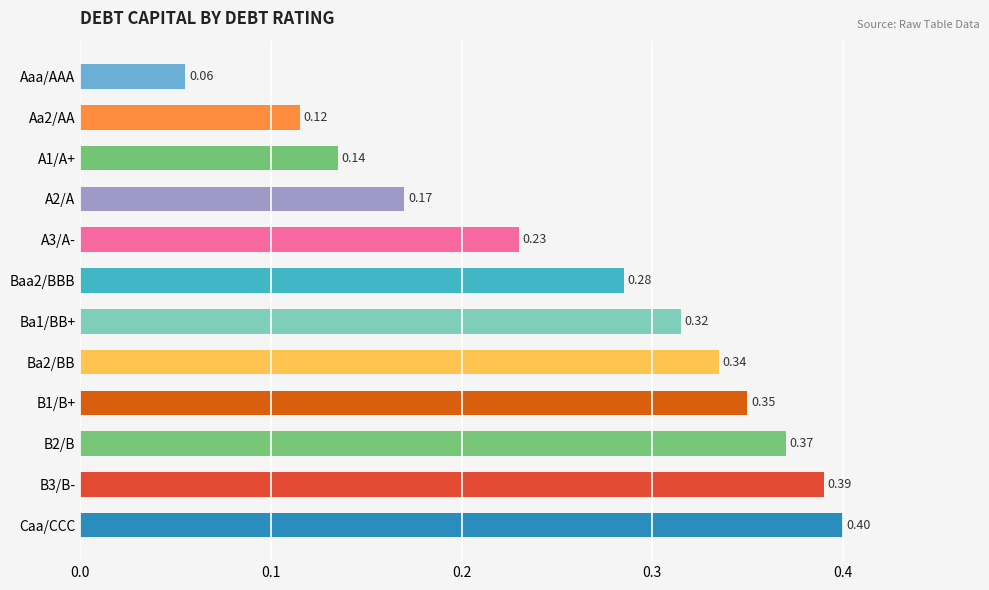

What is the label of the 1st bar from the bottom?

Caa/CCC